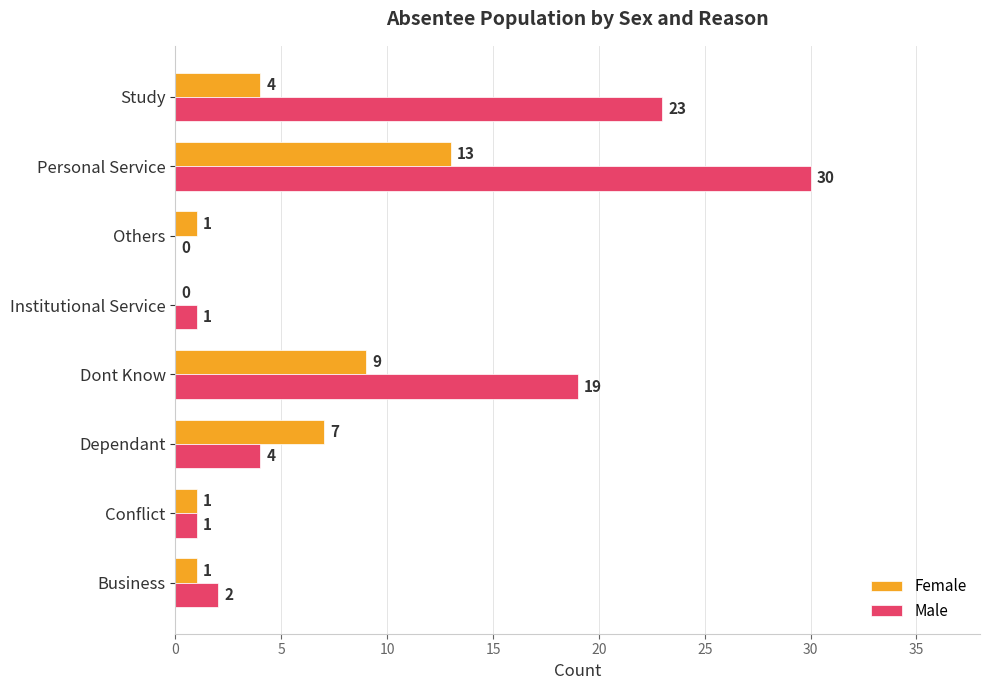

What is the maximum value for Male?

30